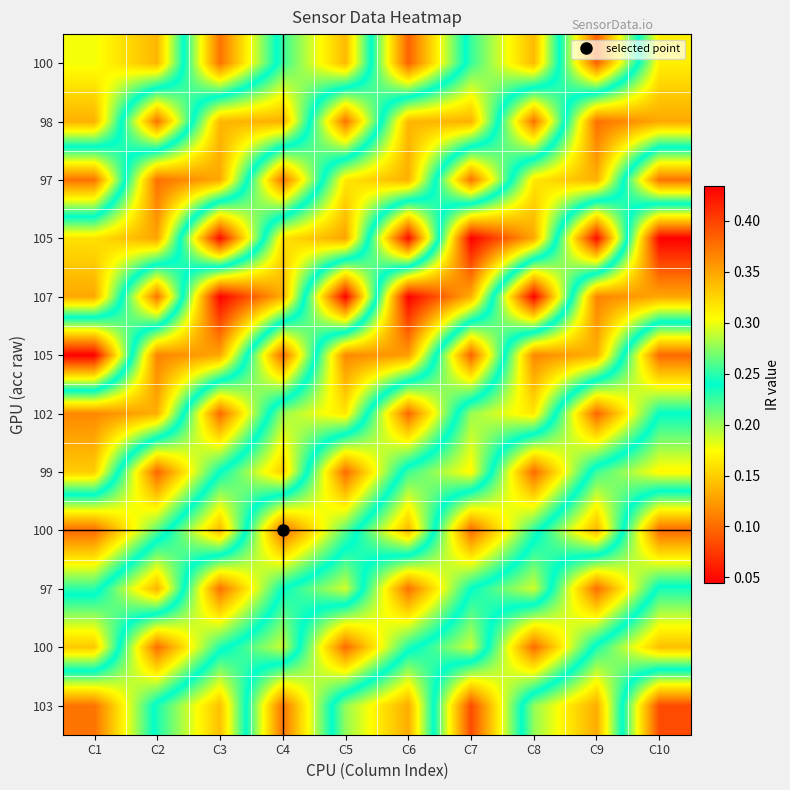

What is the total value across all series at C4?

2.9